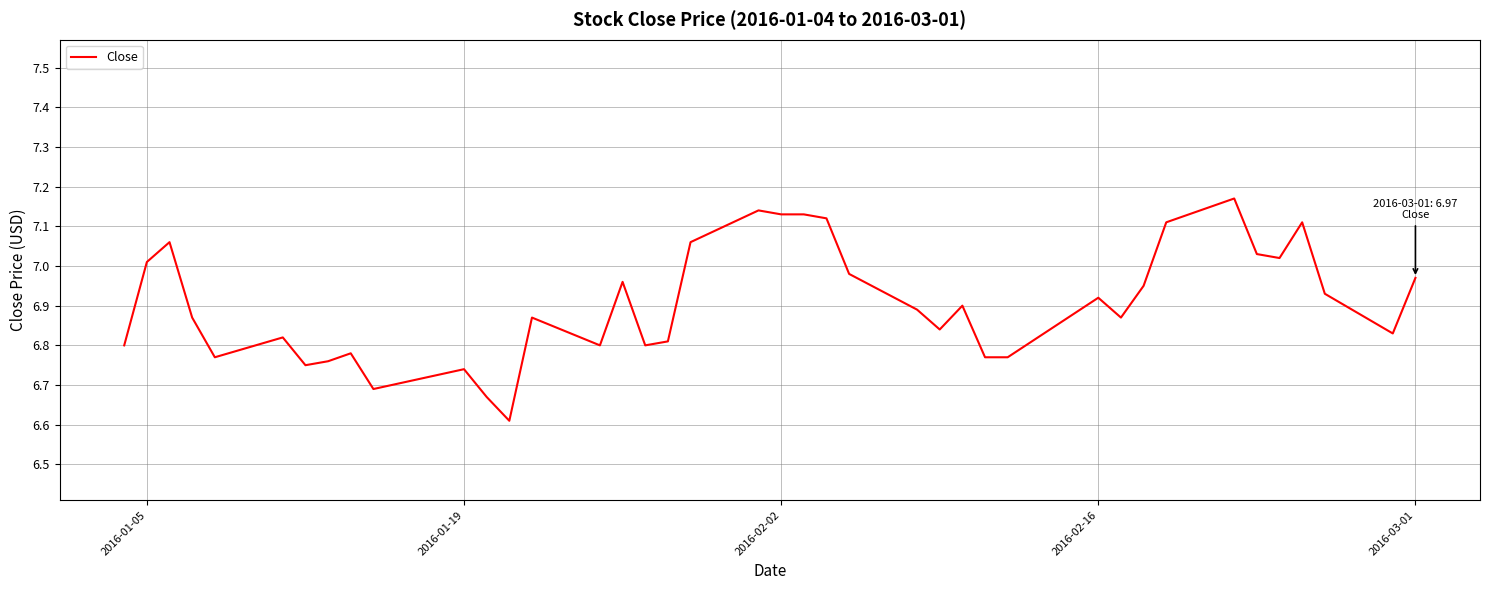

What is the minimum value shown in the chart?

6.6